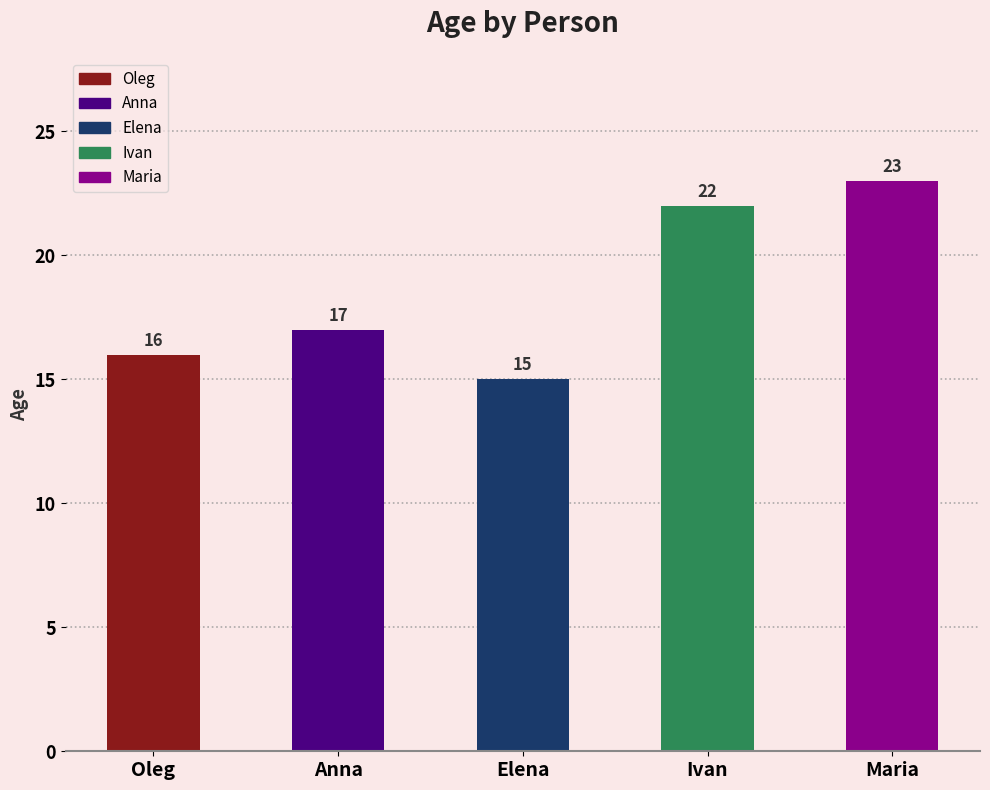

Where is the data nearest to the value 19?

Anna